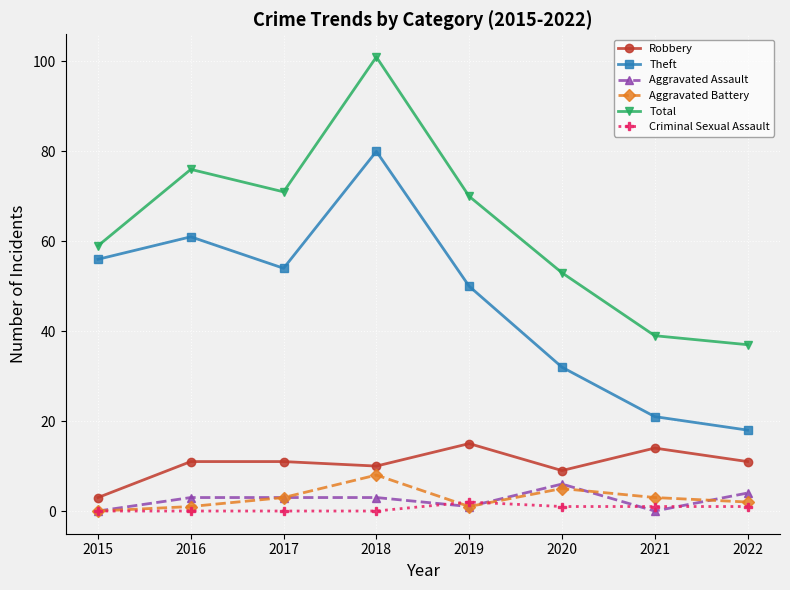

At which category does Total reach its first local valley?

2017